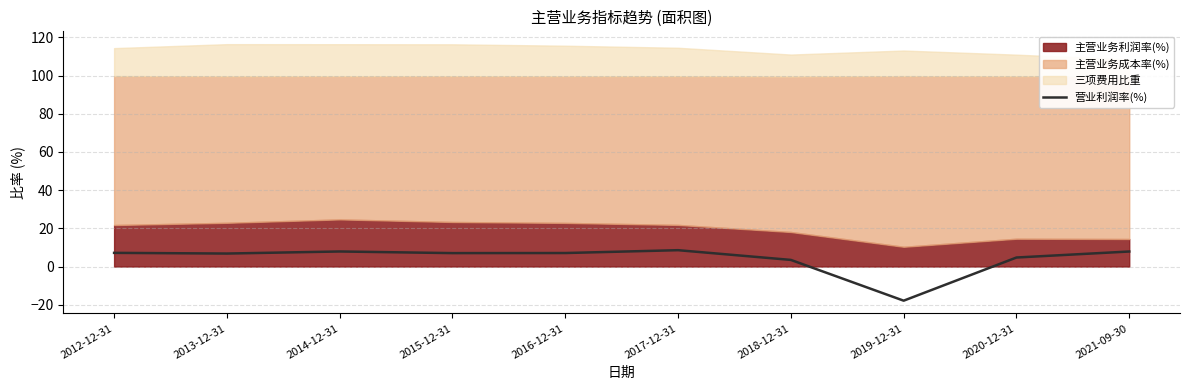

What is the sum of all values?

42.7